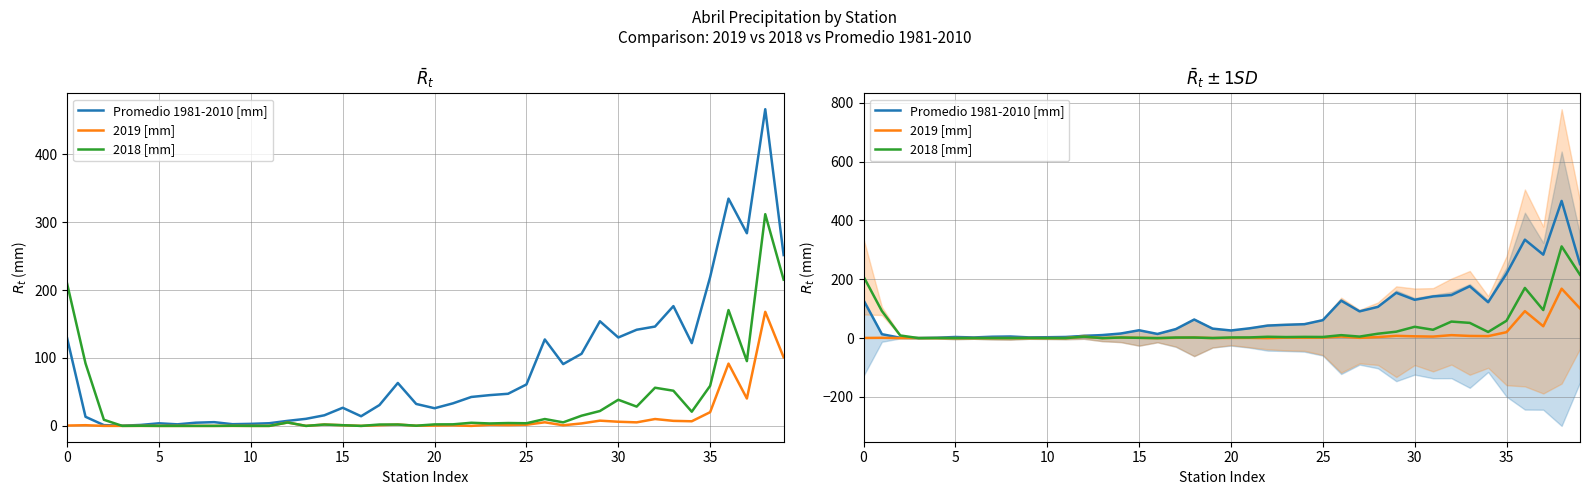

List the series in order of their peak value, lowest first.

2019 [mm], 2018 [mm], Promedio 1981-2010 [mm]